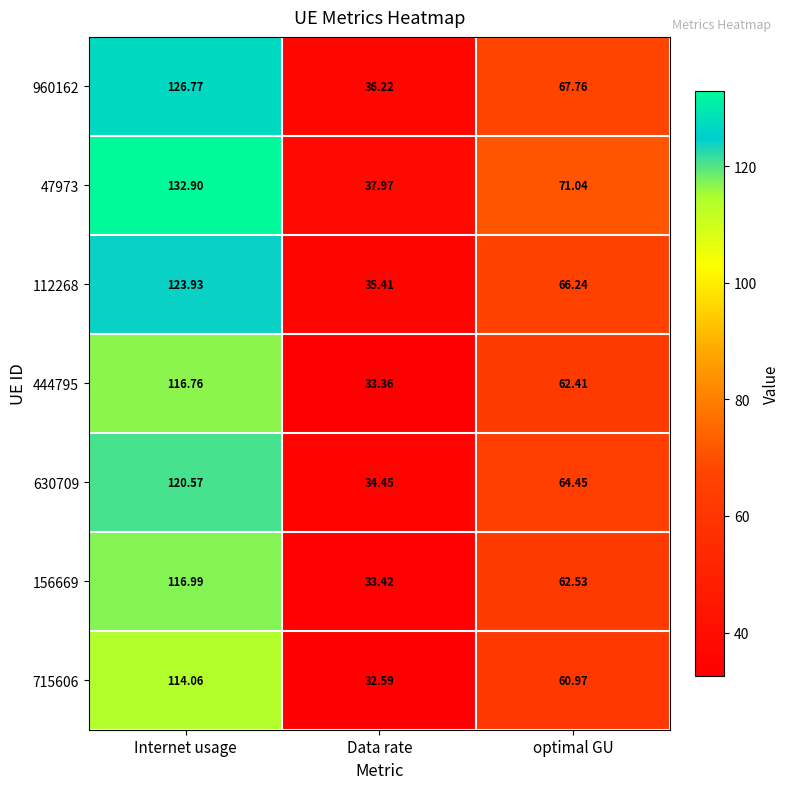

At which label does 112268 first exceed 66?

Internet usage